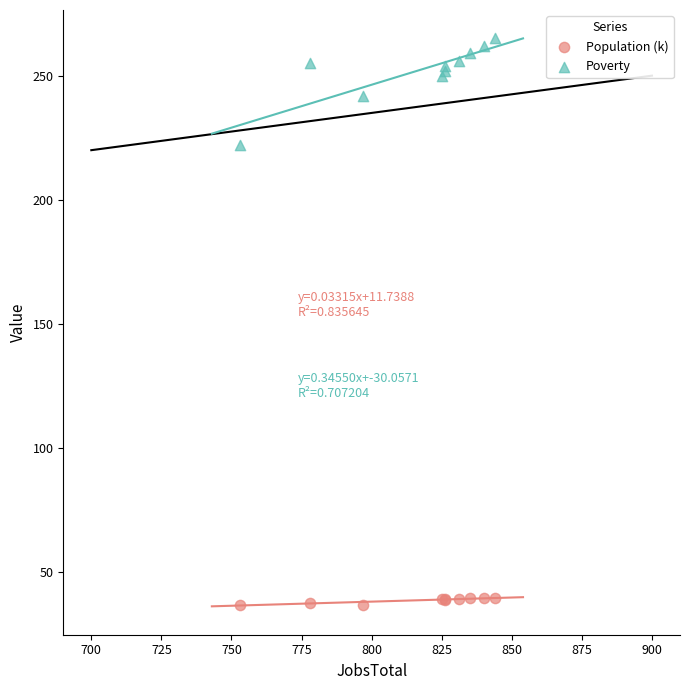

Which series reaches the maximum Y coordinate?

Poverty